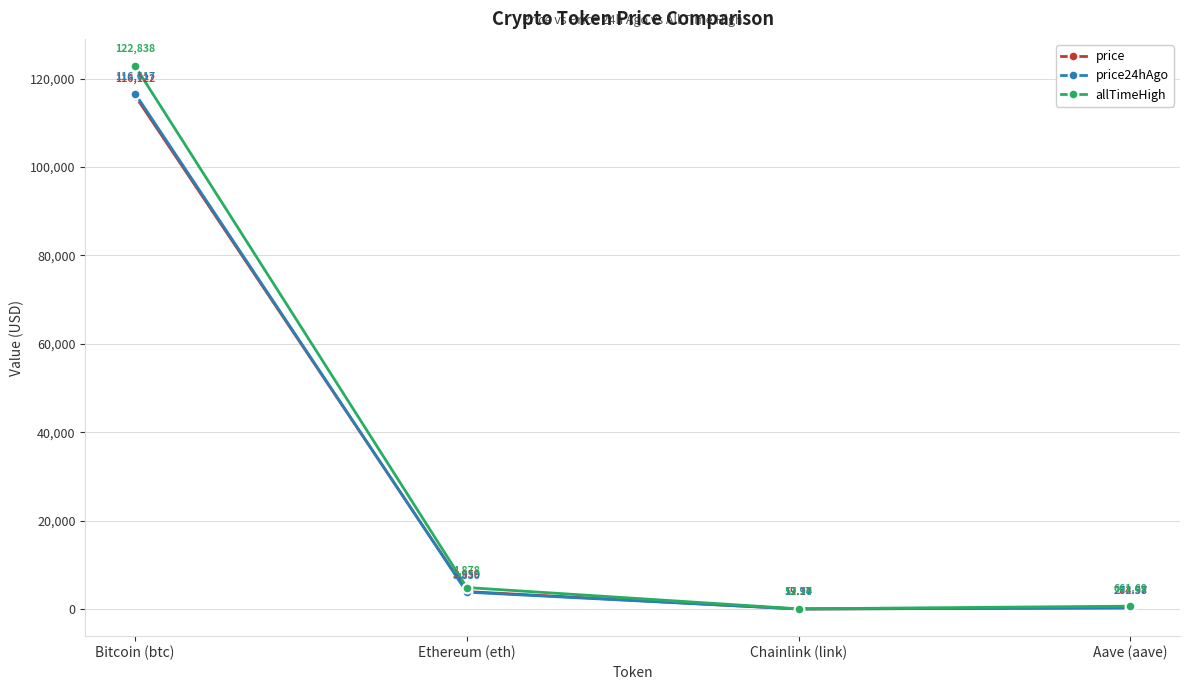

At which label does allTimeHigh first exceed 4878?

Bitcoin (btc)